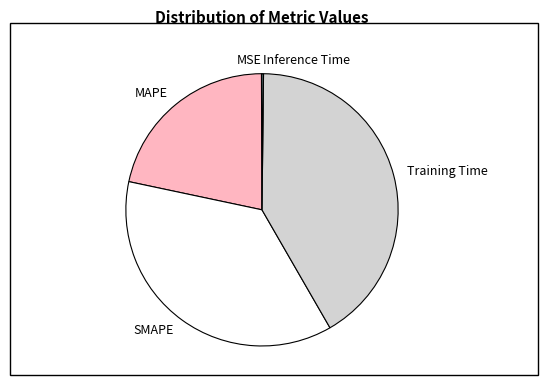

Between MAPE and Training Time, which is larger?

Training Time